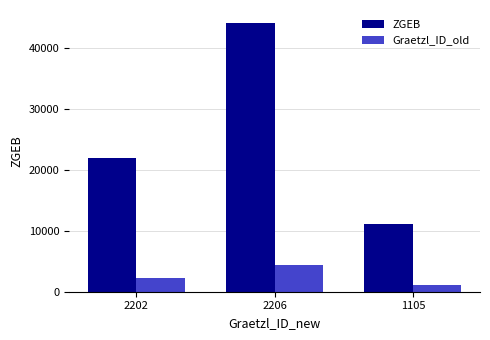

Which series changed the most between 2202 and 2206?

ZGEB